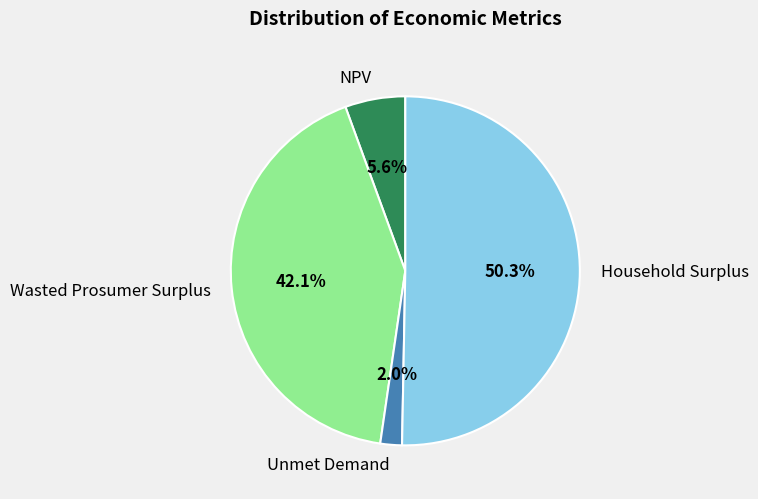

What is the total percentage of NPV and Wasted Prosumer Surplus?

47.7%